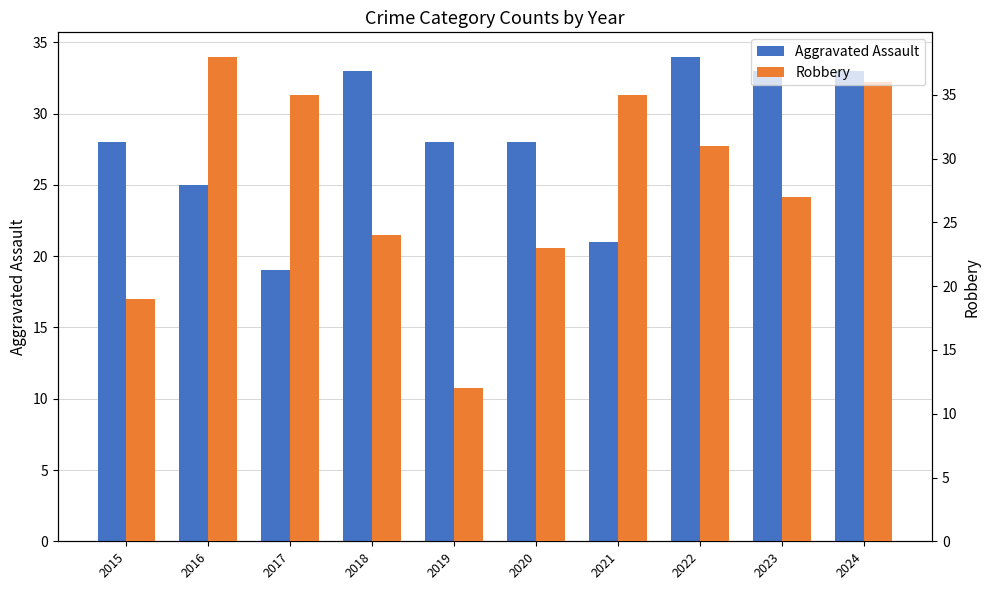

Rank the series at 2015 from lowest to highest value.

Robbery, Aggravated Assault